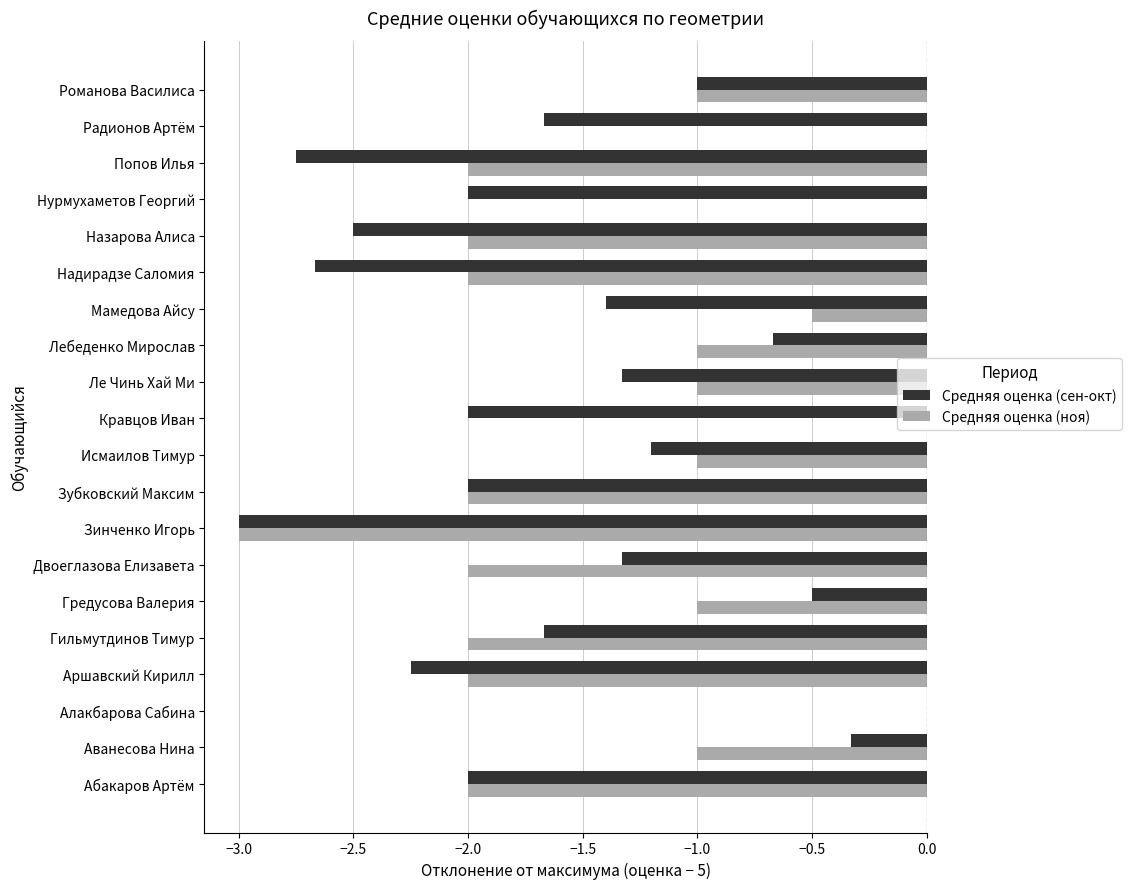

What is the sum of the Средняя оценка (сен-окт) values at Аванесова Нина and Ле Чинь Хай Ми?

-1.7